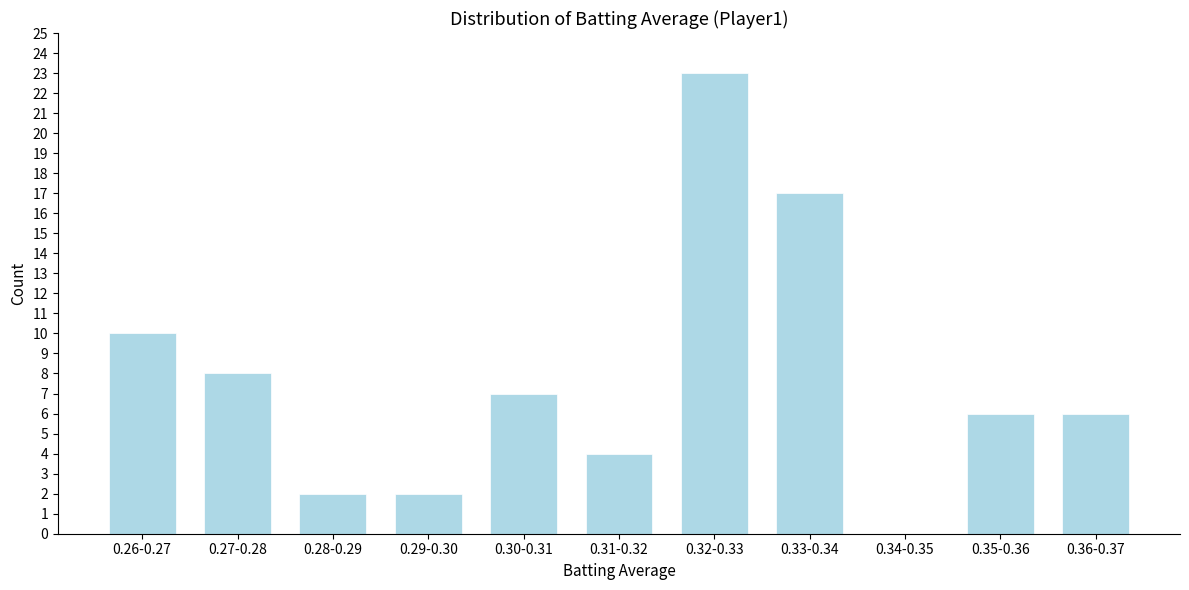

Reading left to right, extract all data points from this chart.

0.26-0.27=10	0.27-0.28=8	0.28-0.29=2	0.29-0.30=2	0.30-0.31=7	0.31-0.32=4	0.32-0.33=23	0.33-0.34=17	0.34-0.35=0	0.35-0.36=6	0.36-0.37=6